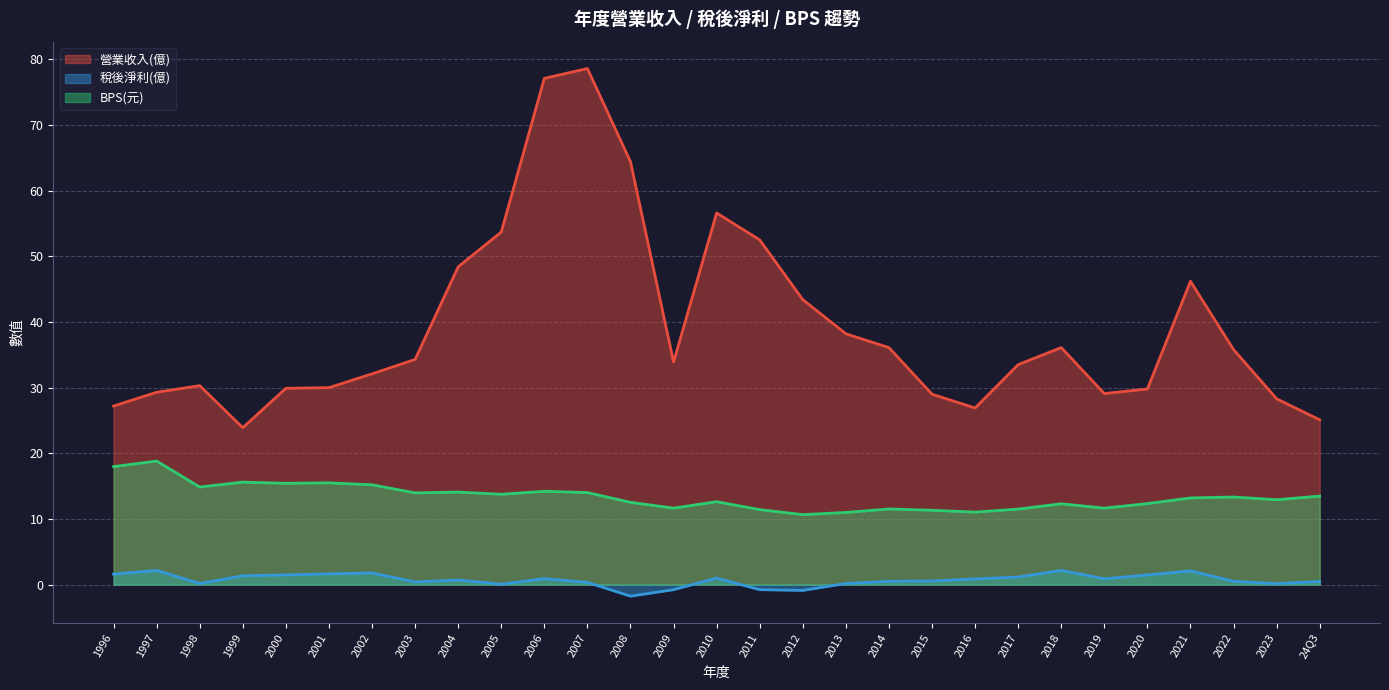

True or false: 營業收入(億) and BPS(元) intersect in this chart.

False